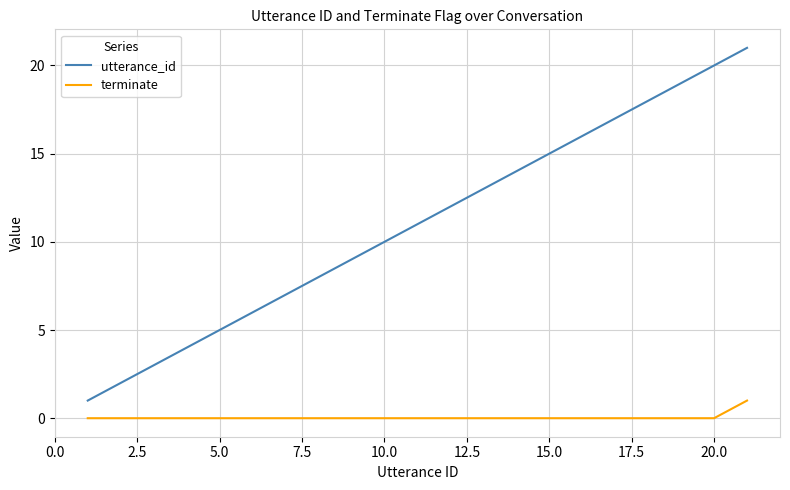

What is the difference between the maximum and minimum values in the terminate series?

1